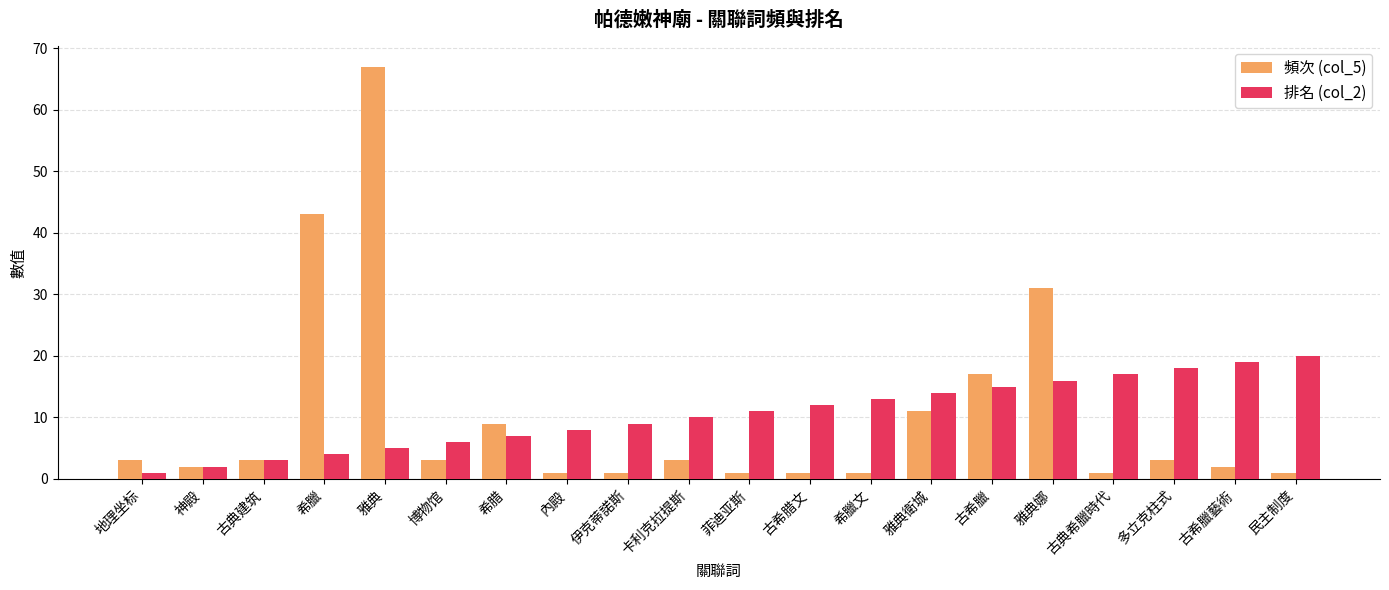

Where is 排名 (col_2) nearest to the value 10?

卡利克拉提斯